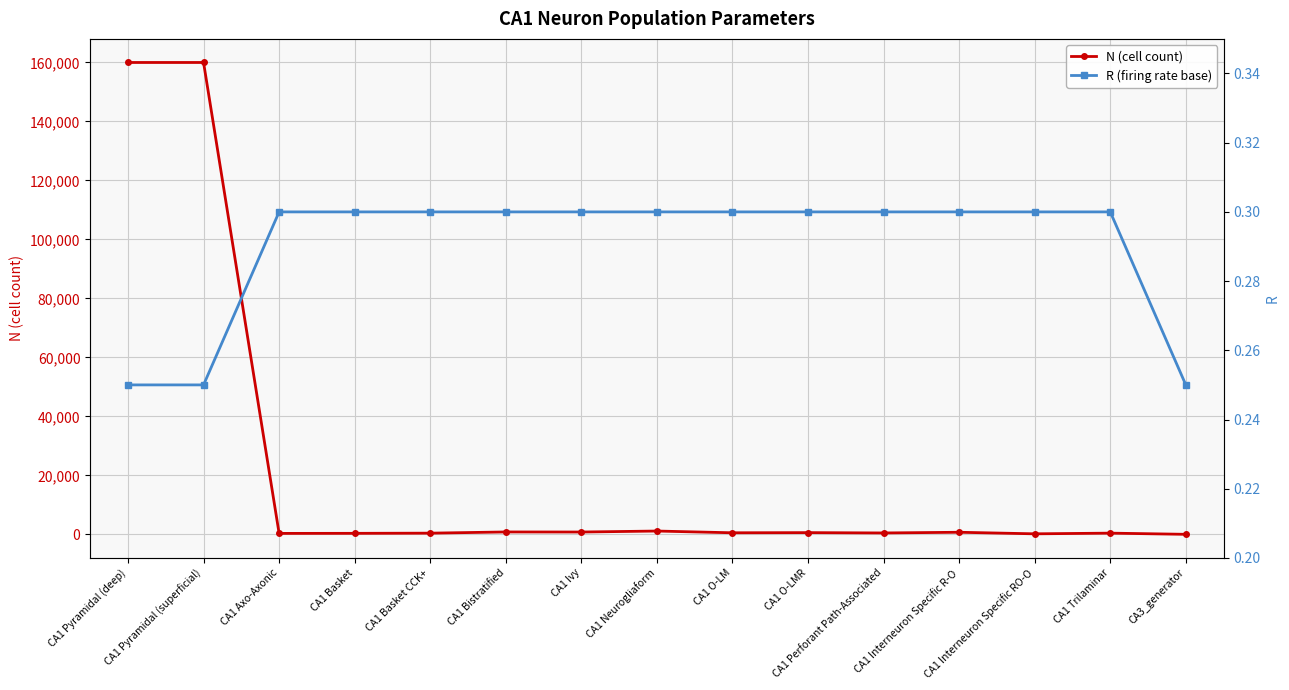

What is the value of the R (firing rate base) point at the 14th from the left?

0.3